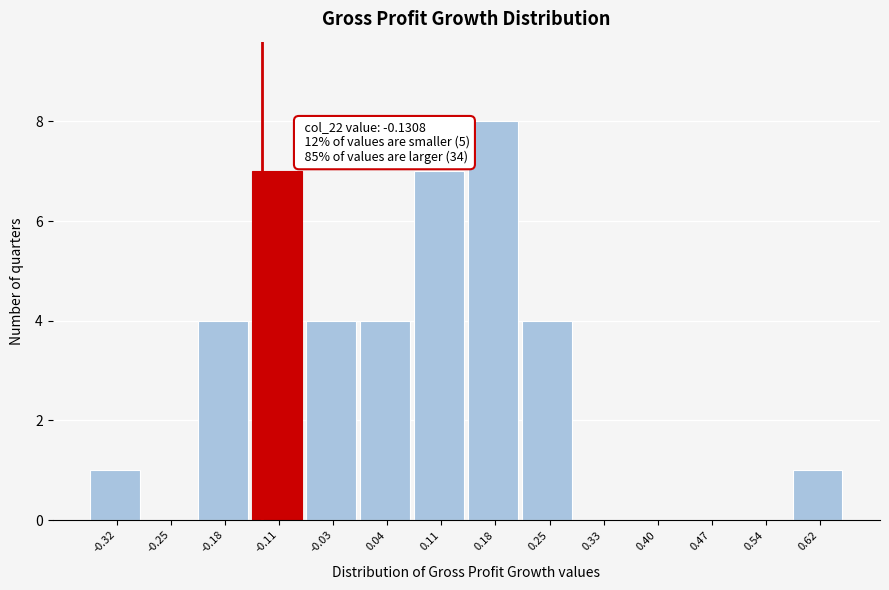

Over which range of the x-axis is the bar tallest?

0.15 to 0.22